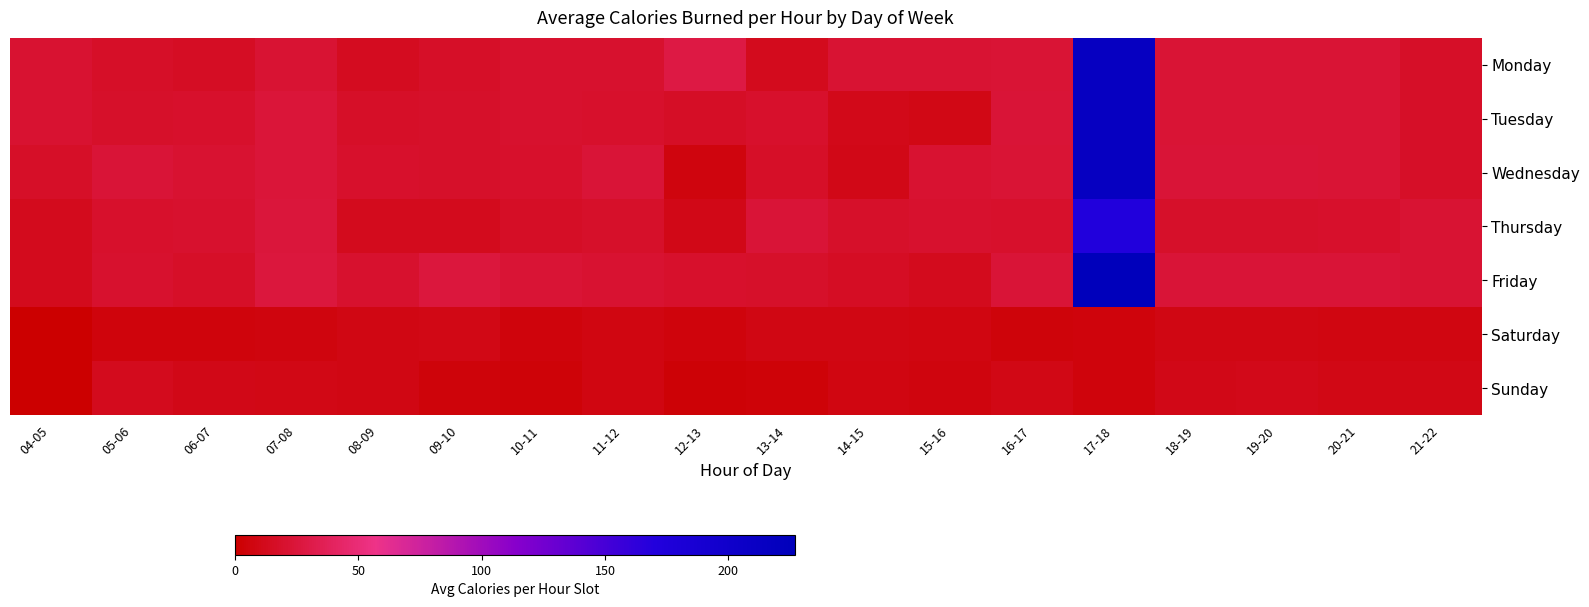

Which category has the lowest value across all series?

04-05